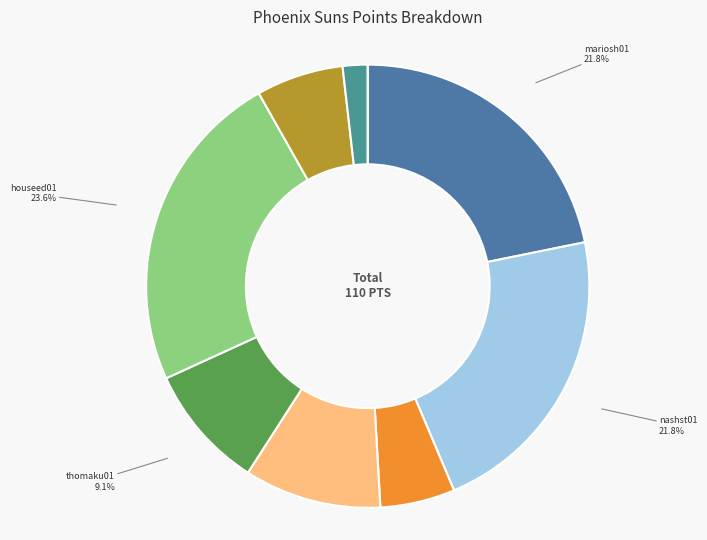

Is diawbo01 the majority of the pie?

No